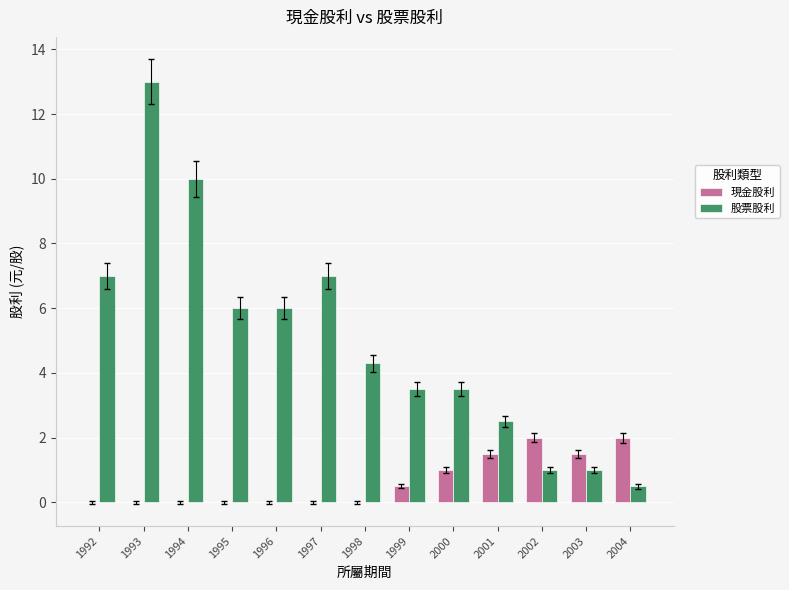

Reading right to left, what are all the values shown in this chart?

現金股利: 2.0	1.5	2.0	1.5	1.0	0.5	0.0	0.0	0.0	0.0	0.0	0.0	0.0
股票股利: 0.5	1.0	1.0	2.5	3.5	3.5	4.3	7.0	6.0	6.0	10.0	13.0	7.0